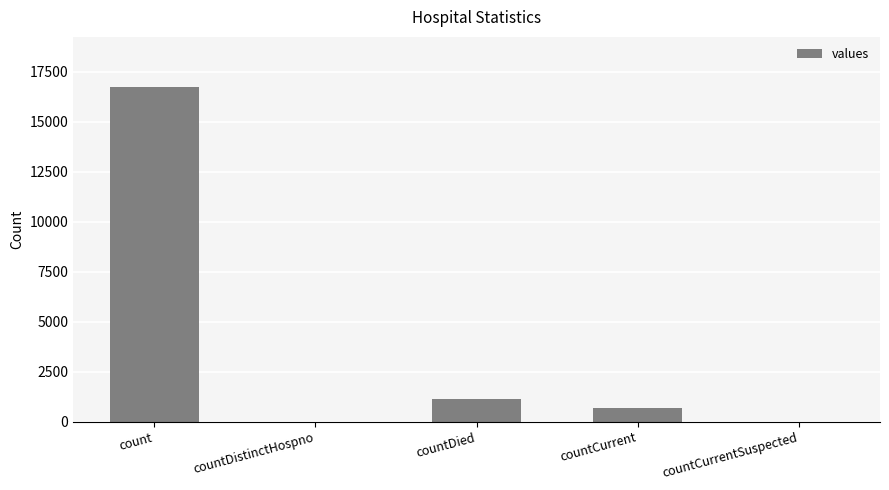

How many categories are shown in the chart?

5